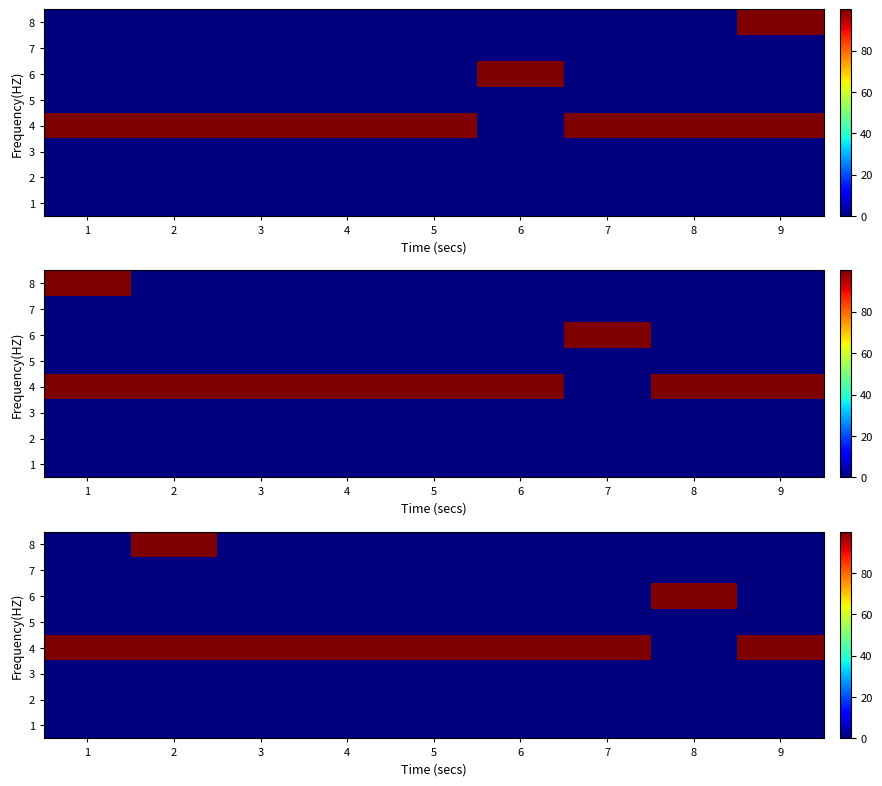

Between 6 and 2, which is larger?

6